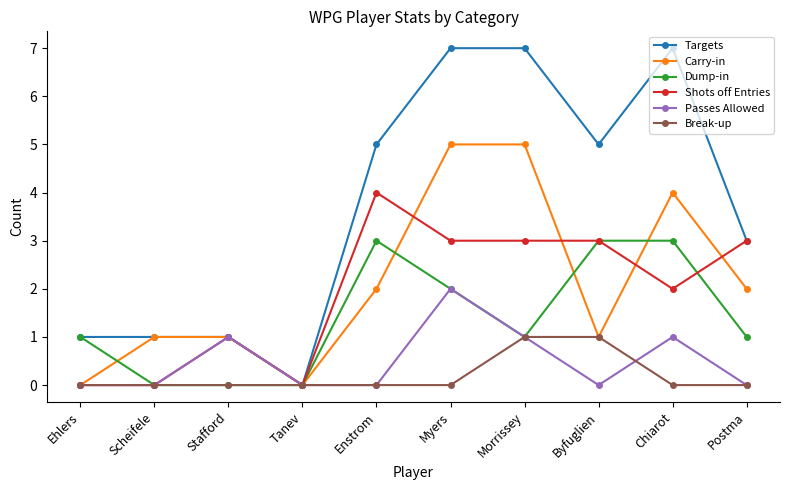

What is the spread (max minus min) of values at Morrissey?

6